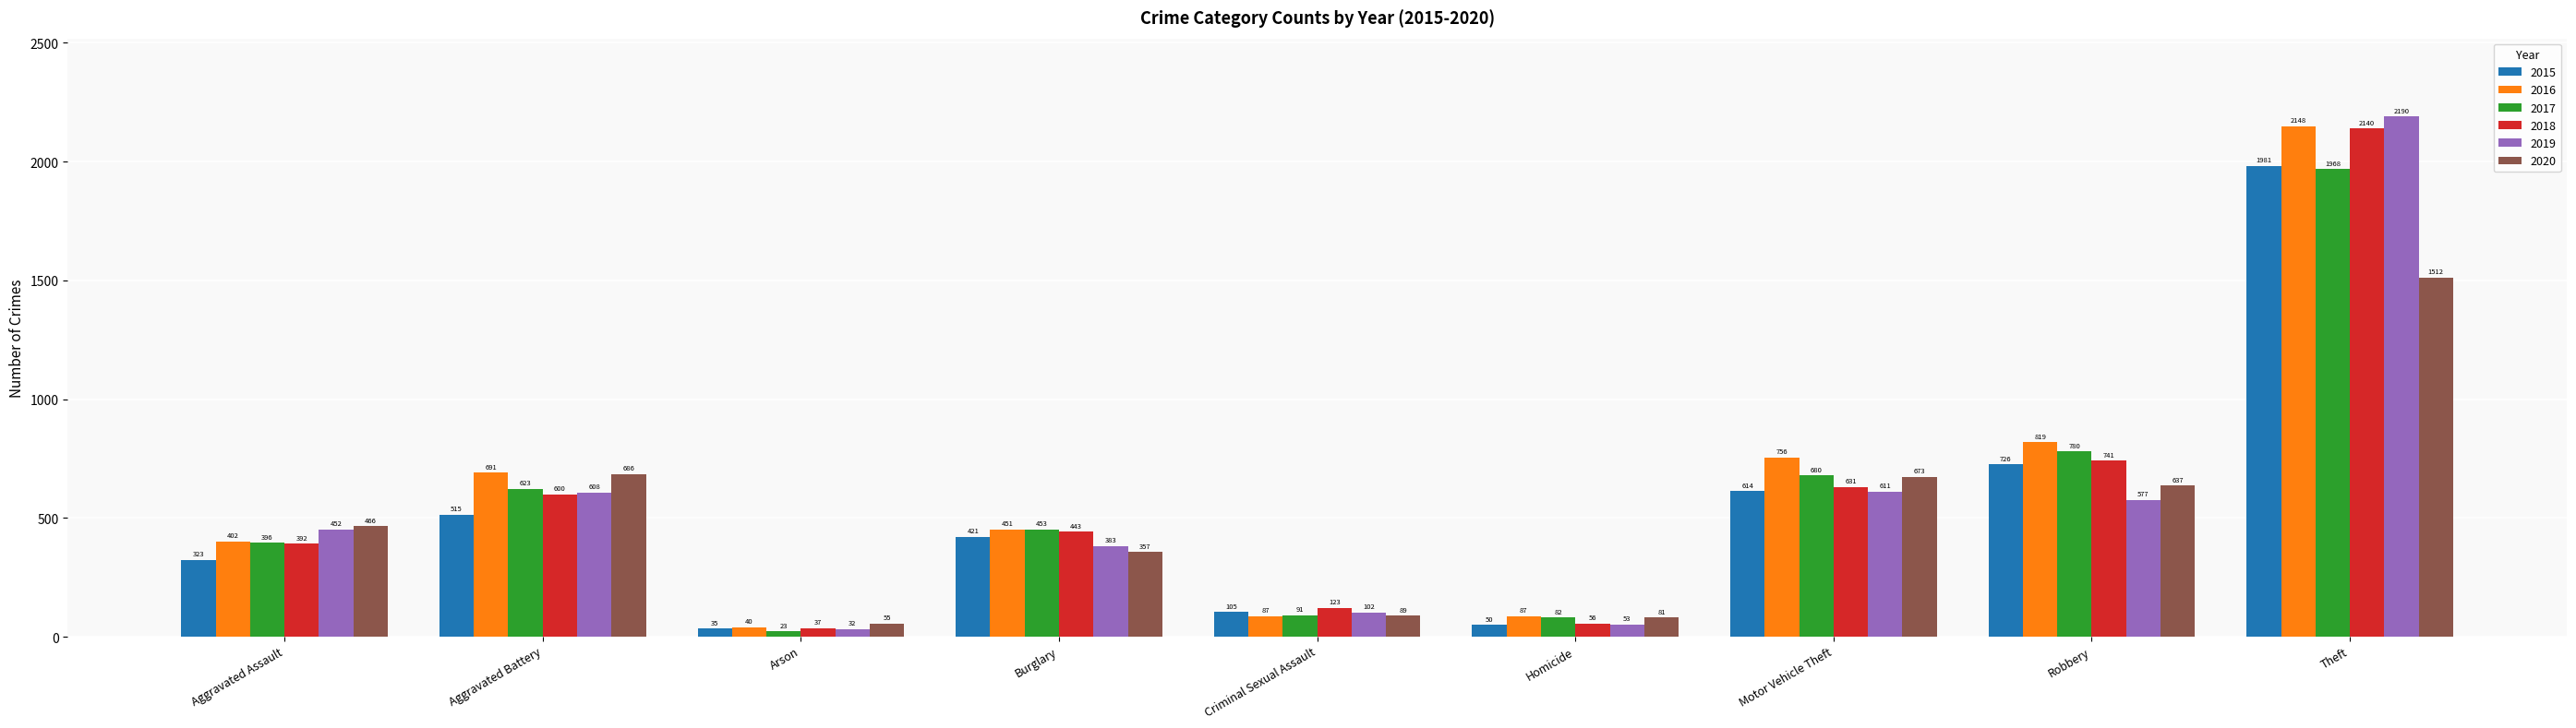

Where is 2020 nearest to the value 783?

Aggravated Battery